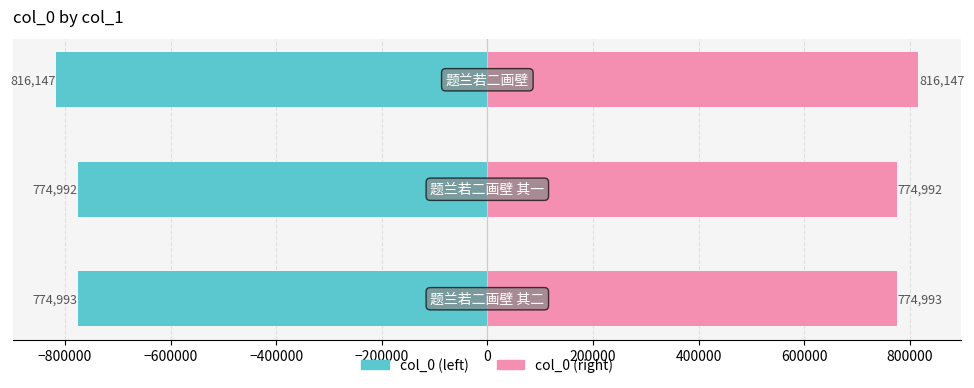

Rank the series by their average value, from lowest to highest.

col_0, col_0 (mirror)